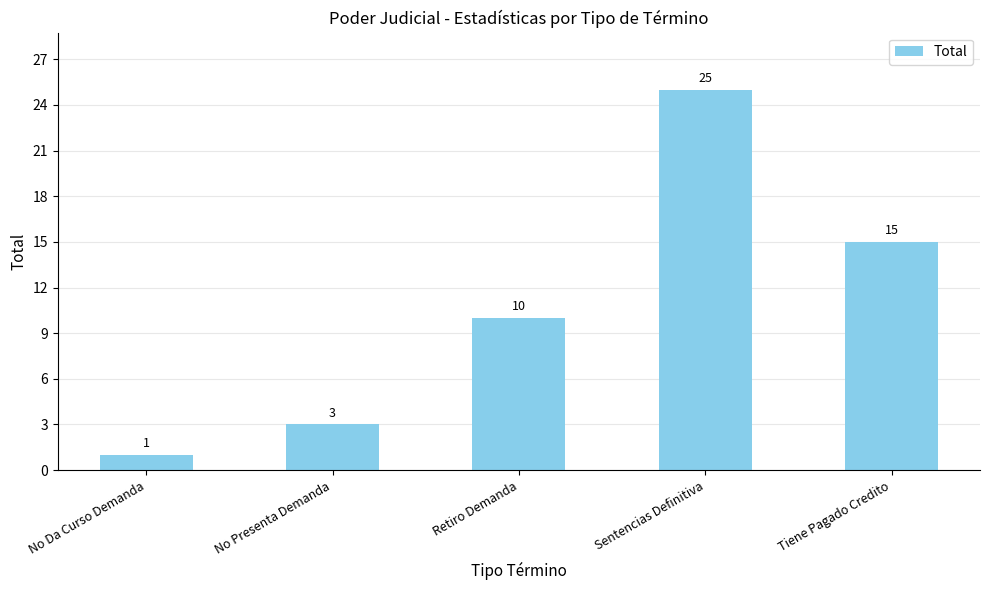

Between No Presenta Demanda and Tiene Pagado Credito, which is larger?

Tiene Pagado Credito